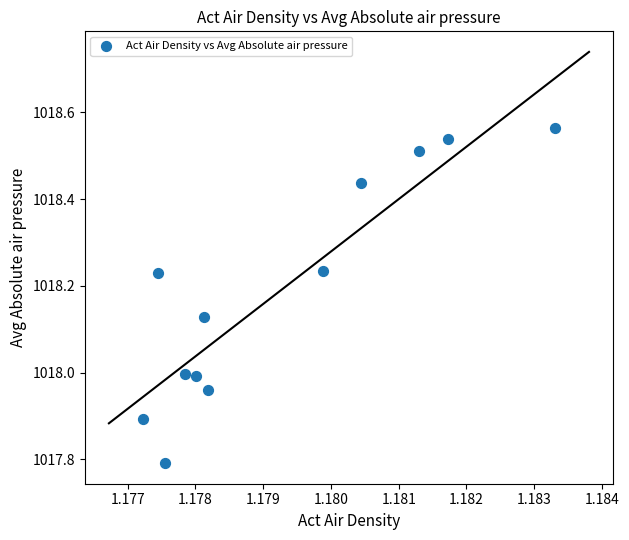

What is the average X value?

1.2